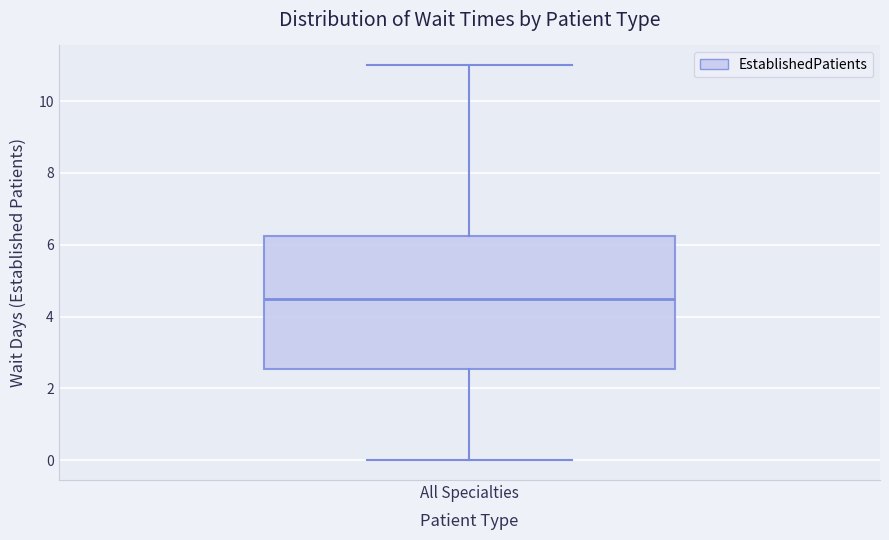

Transcribe this box plot: give where the median line is, the range the box spans, and where the two whiskers end, as read against the y-axis. The values are not printed on the chart, so give them approximately, as read against the axis.

median 4.6, box 2.6 to 6.2, whiskers 0.0 to 11.0